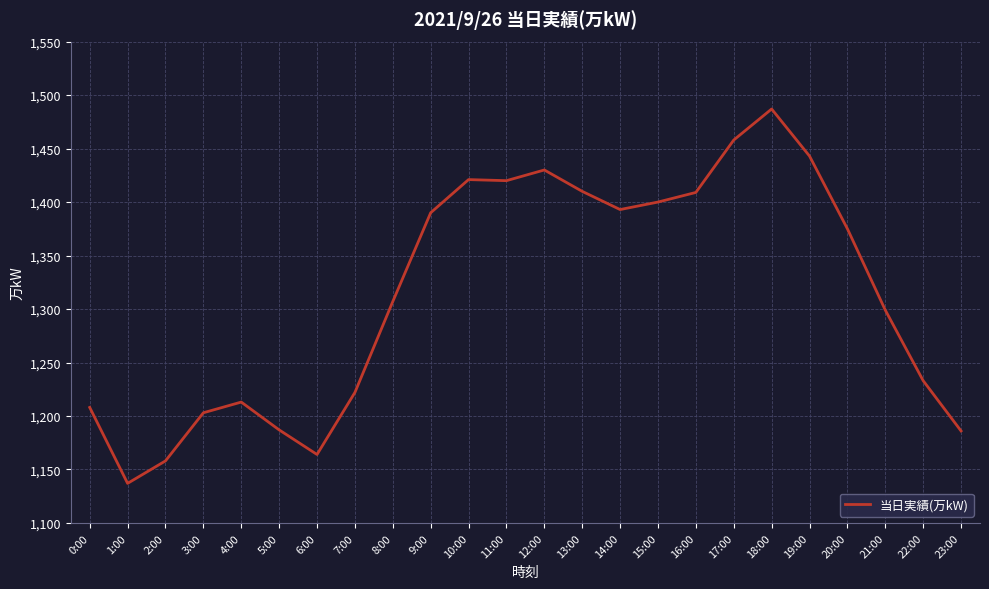

Read the value at 10:00.

1421